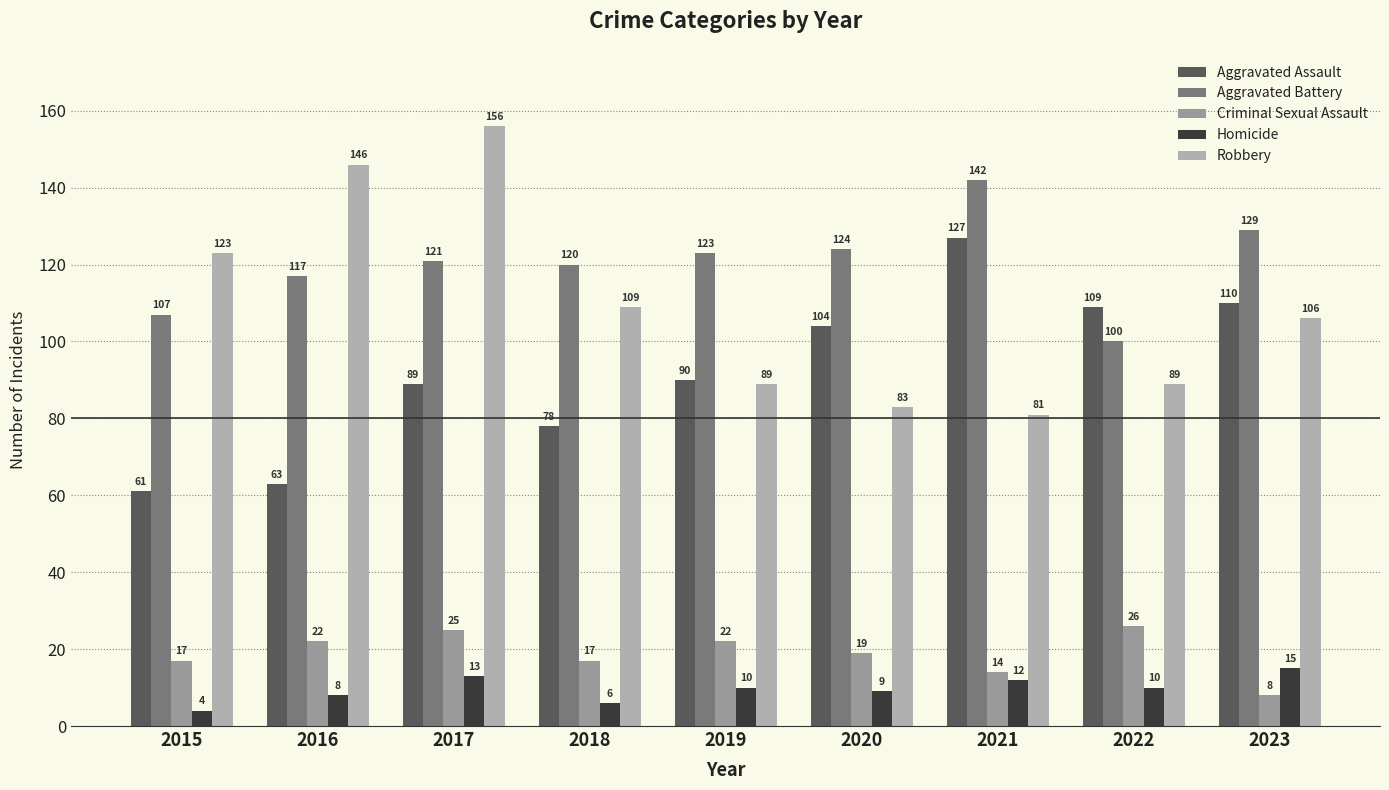

What is the value of the Aggravated Battery bar at the 7th from the left?

142